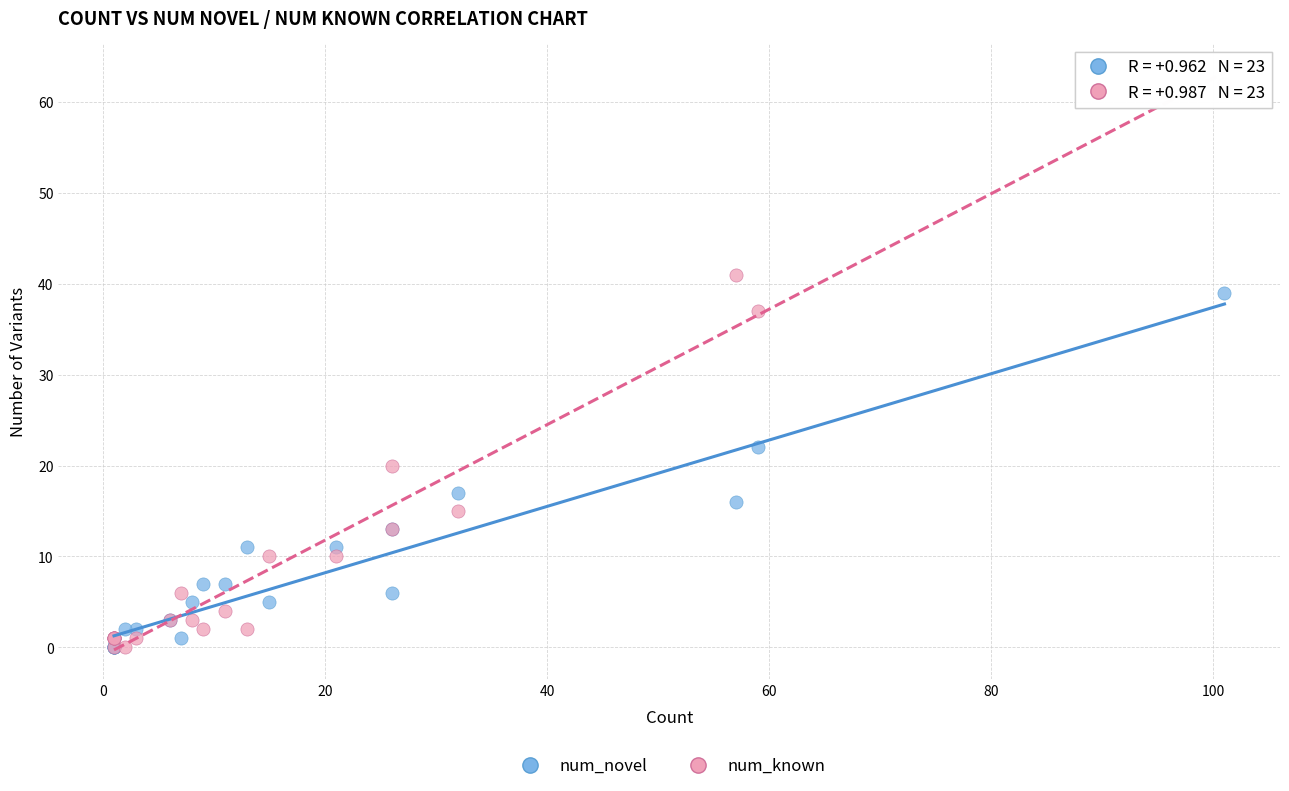

Which series has the largest Y range (max minus min)?

num_known